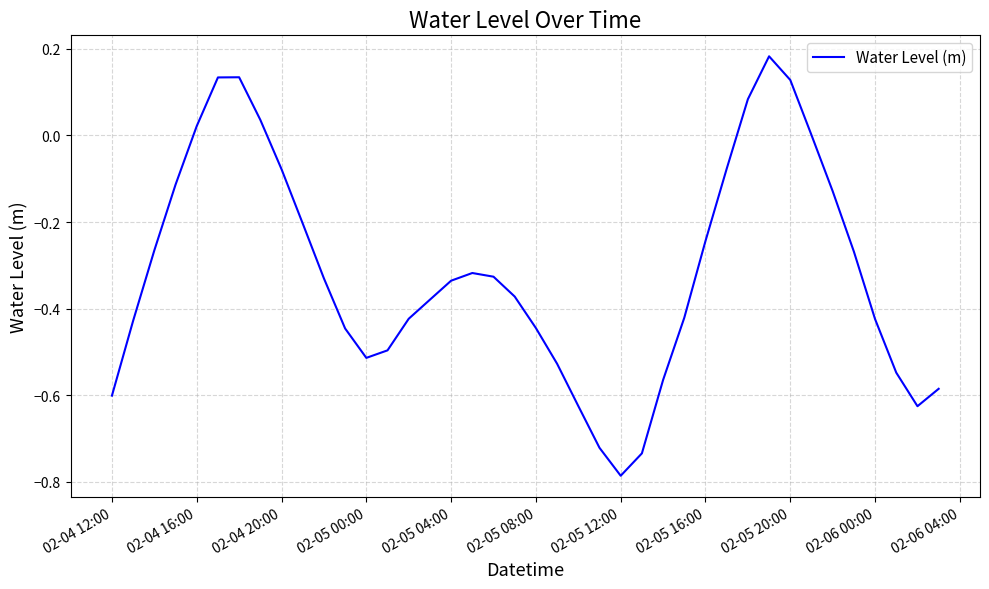

What is the difference between the maximum and minimum values?

1.0